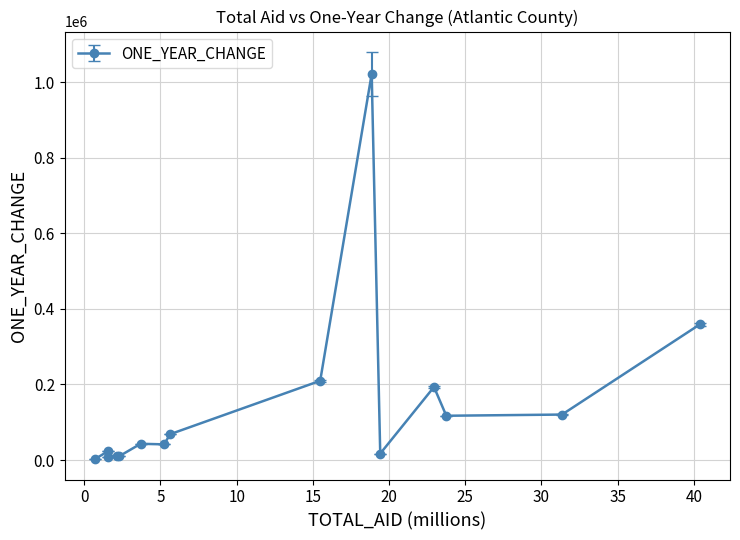

What is the sum of all values?

2246071